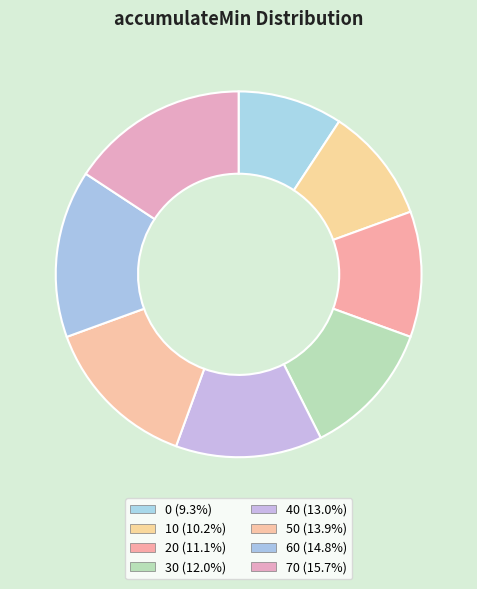

How many slices are in this pie chart?

8